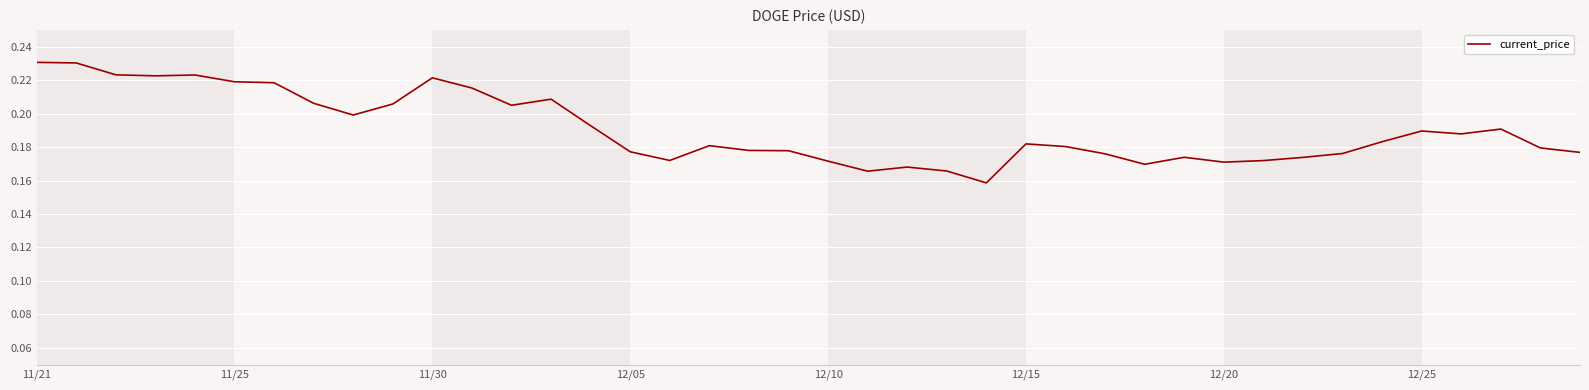

Does the chart display data point markers on the line(s)?

No